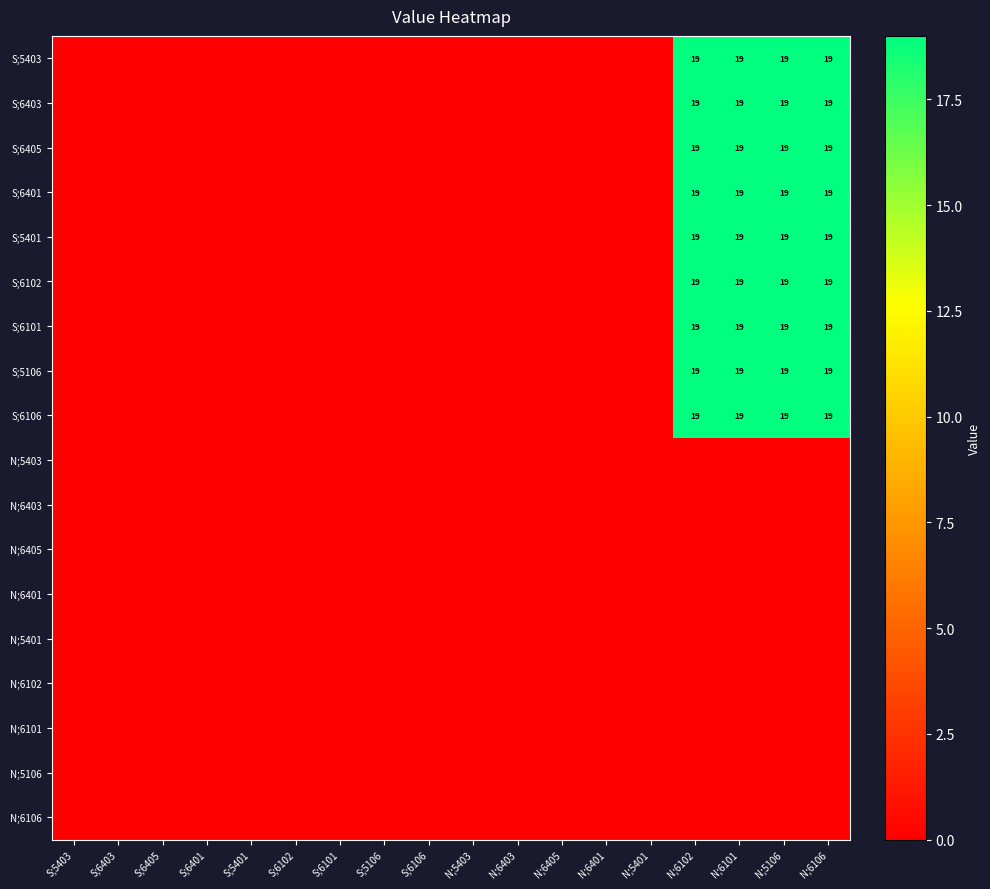

Rank the categories by S;6102 value from highest to lowest.

N;6102, N;6101, N;5106, N;6106, S;5403, S;6403, S;6405, S;6401, S;5401, S;6102, S;6101, S;5106, S;6106, N;5403, N;6403, N;6405, N;6401, N;5401